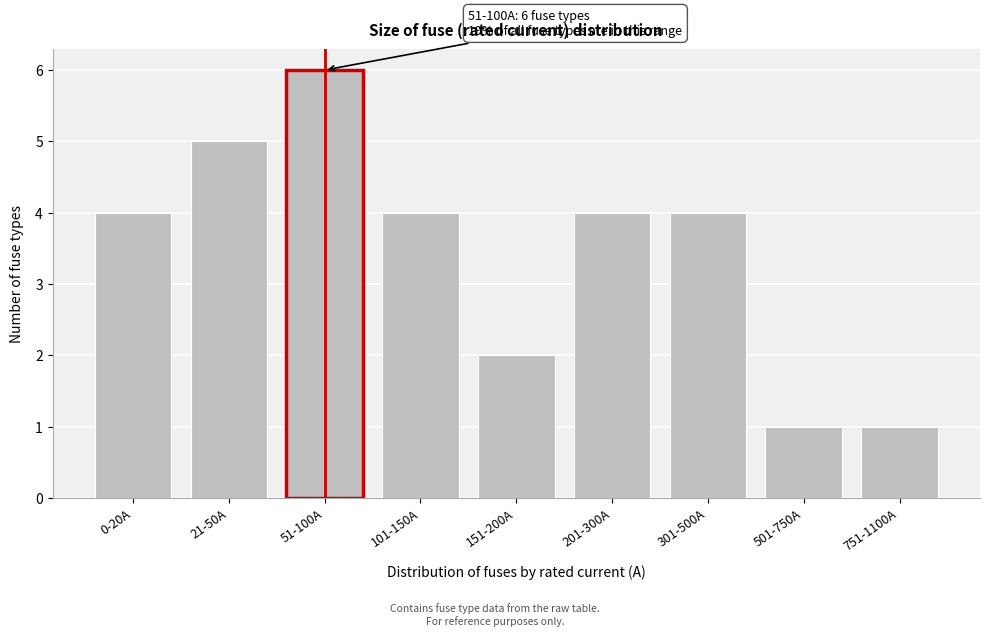

Reading left to right, list all the values displayed in this chart.

0-20A=4	21-50A=5	51-100A=6	101-150A=4	151-200A=2	201-300A=4	301-500A=4	501-750A=1	751-1100A=1